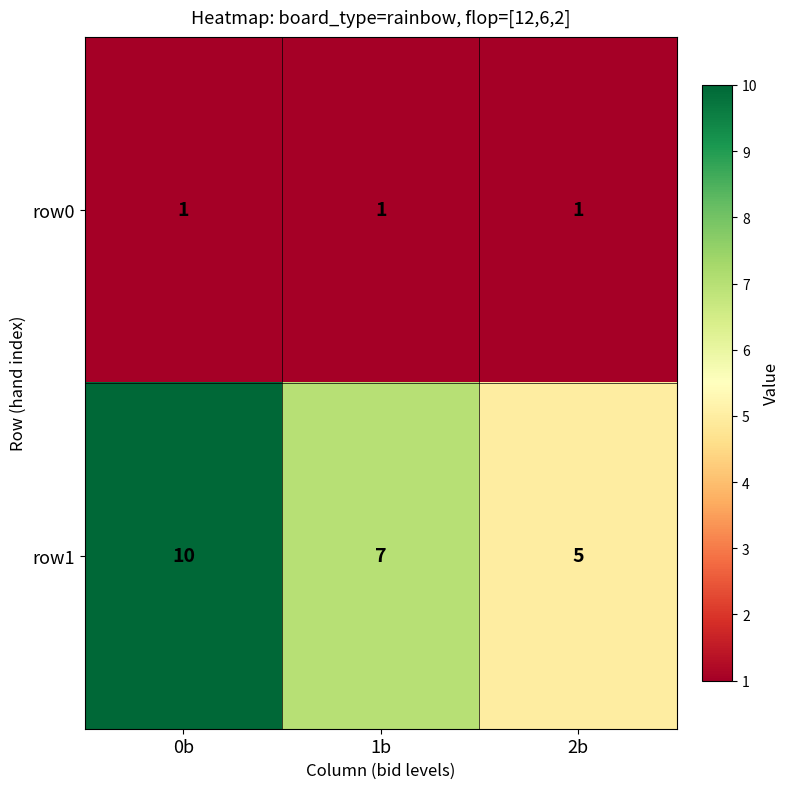

List the series in order of their peak value, highest first.

row1, row0